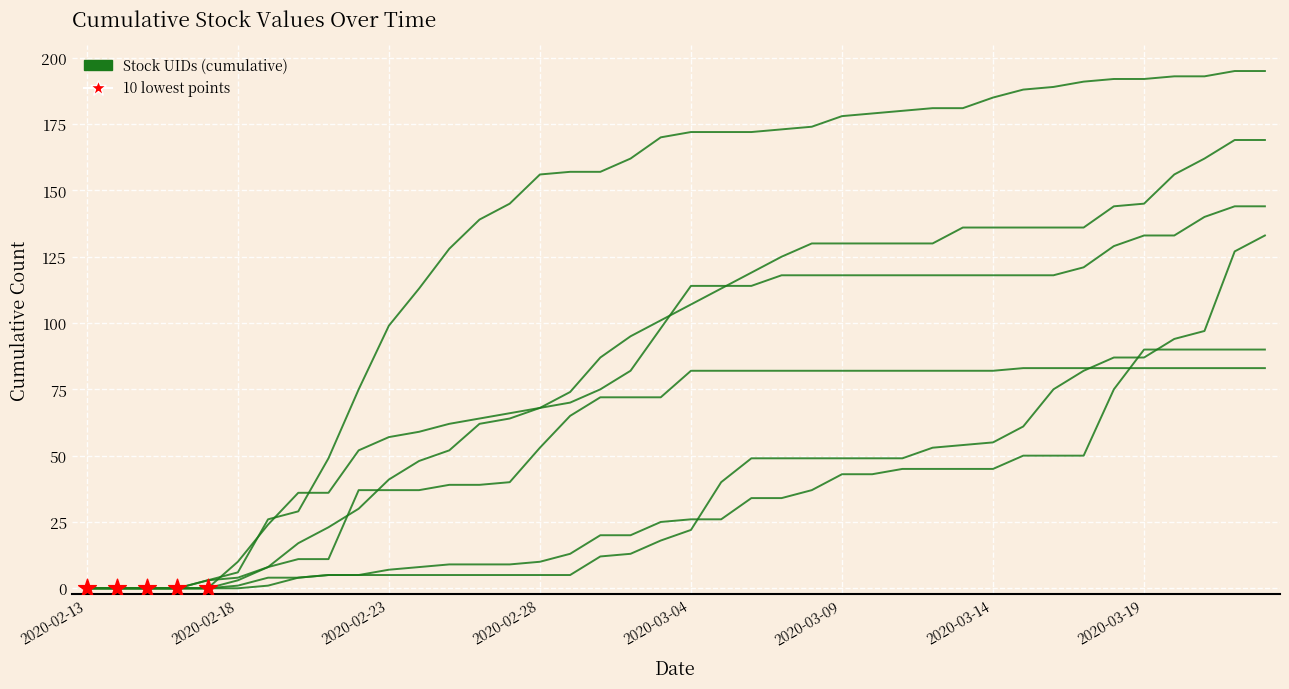

Does the chart have visible grid lines?

Yes